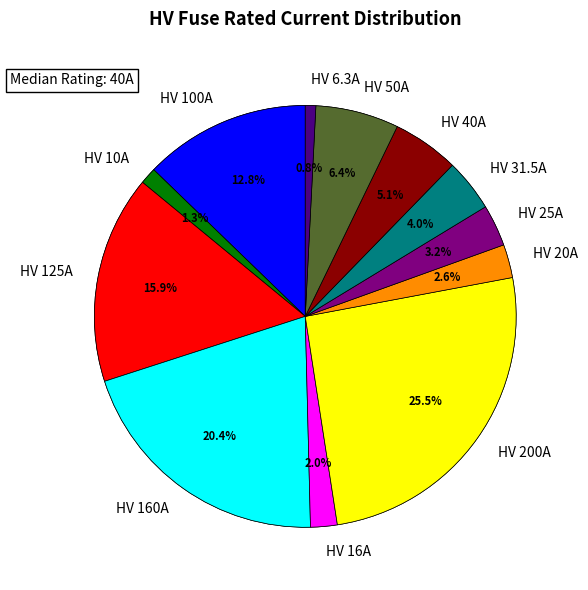

Rank the categories by value from lowest to highest.

HV 6.3A, HV 10A, HV 16A, HV 20A, HV 25A, HV 31.5A, HV 40A, HV 50A, HV 100A, HV 125A, HV 160A, HV 200A